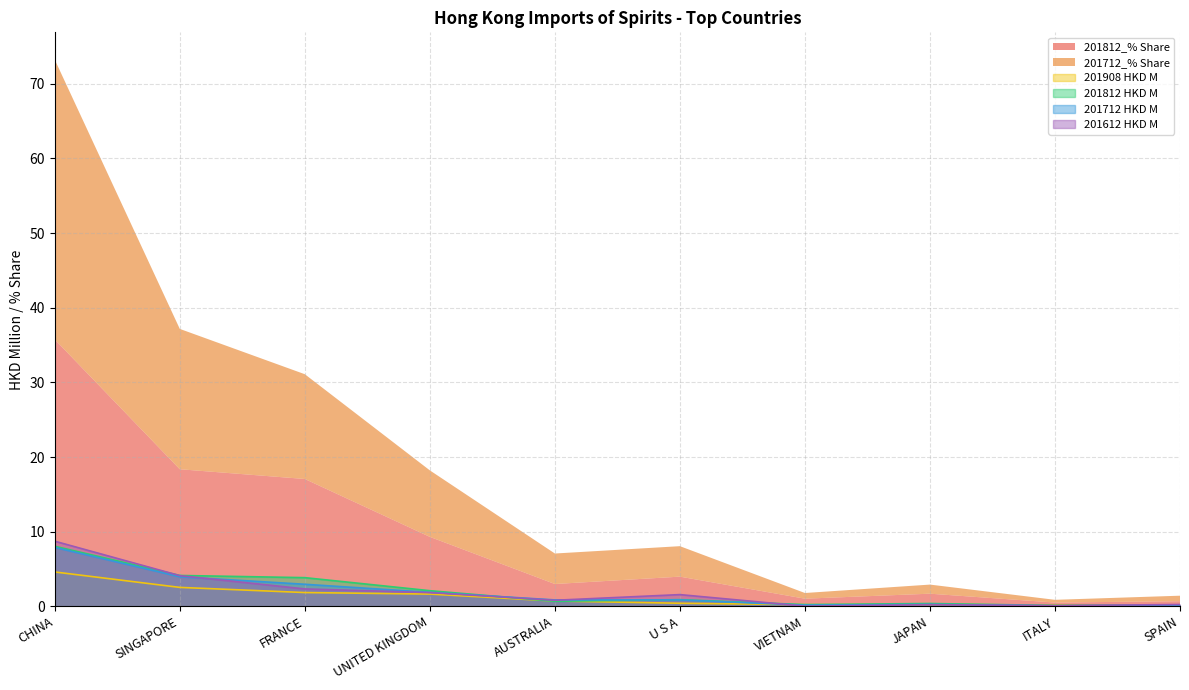

The 201612 HKD M series shows 2.5 at CHINA. True or false?

False